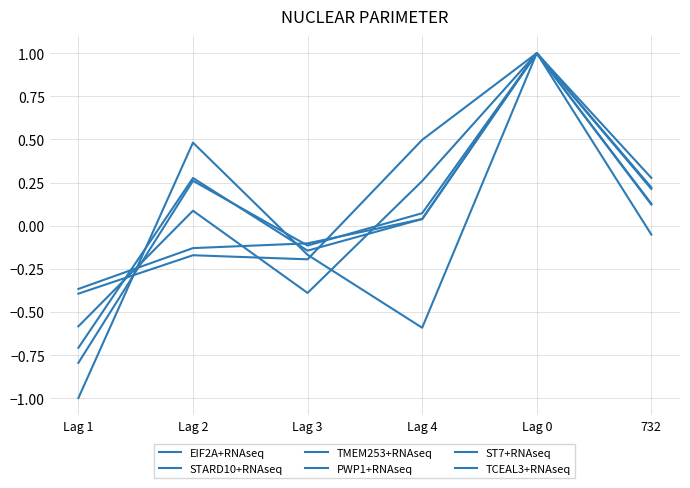

How many lines are shown in the chart?

6